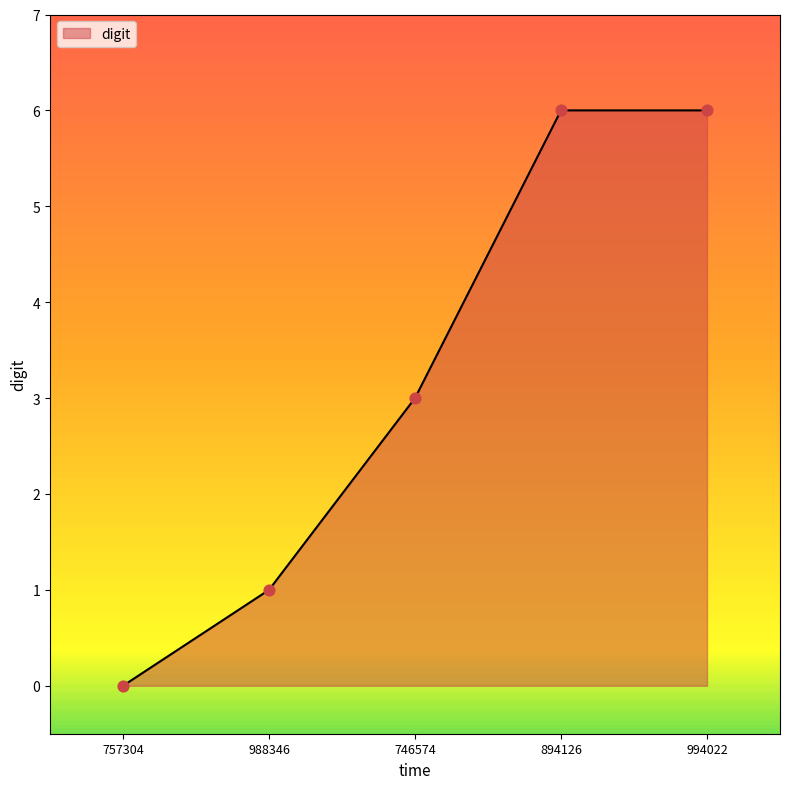

Approximately how many times larger is the value at 746574 compared to 994022?

0.5